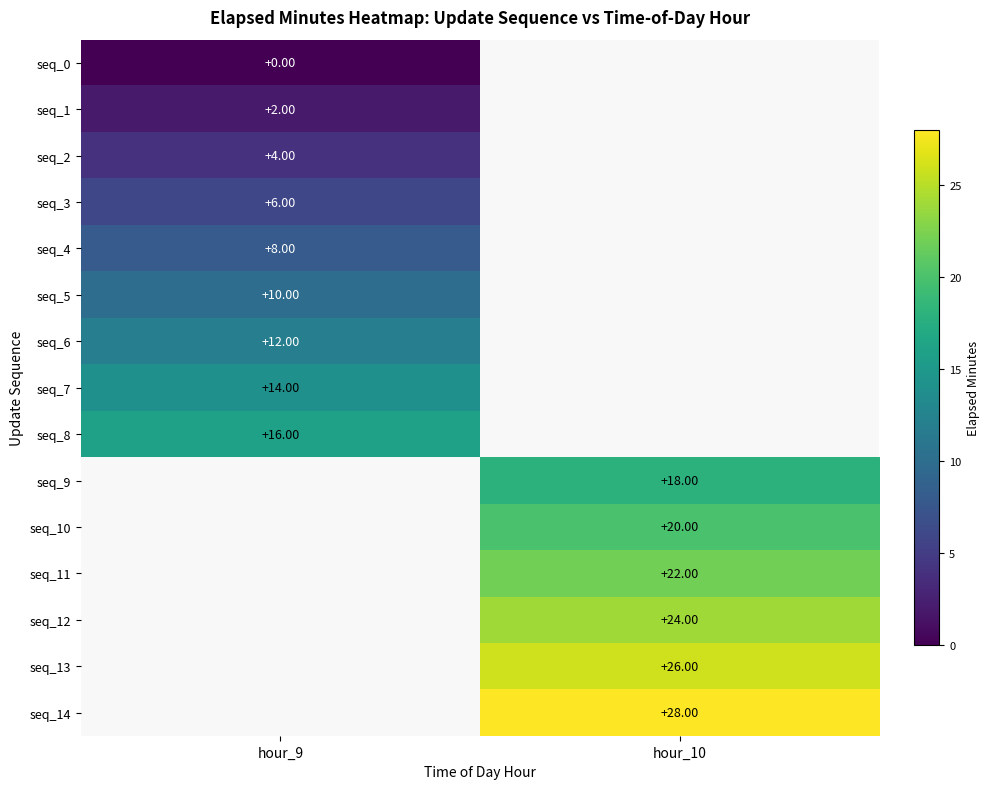

What is the highest value of the seq_4 series?

8.0